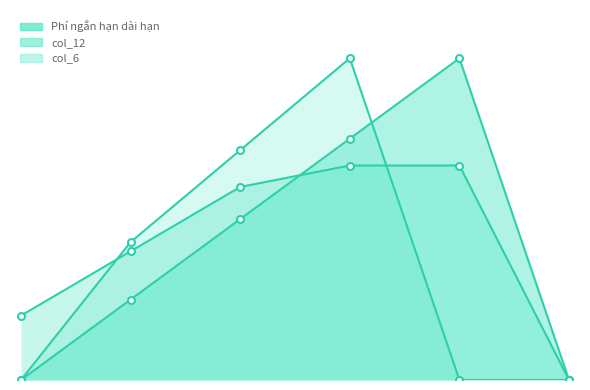

True or false: col_12 and Phí ngắn hạn dài hạn cross at least once.

True